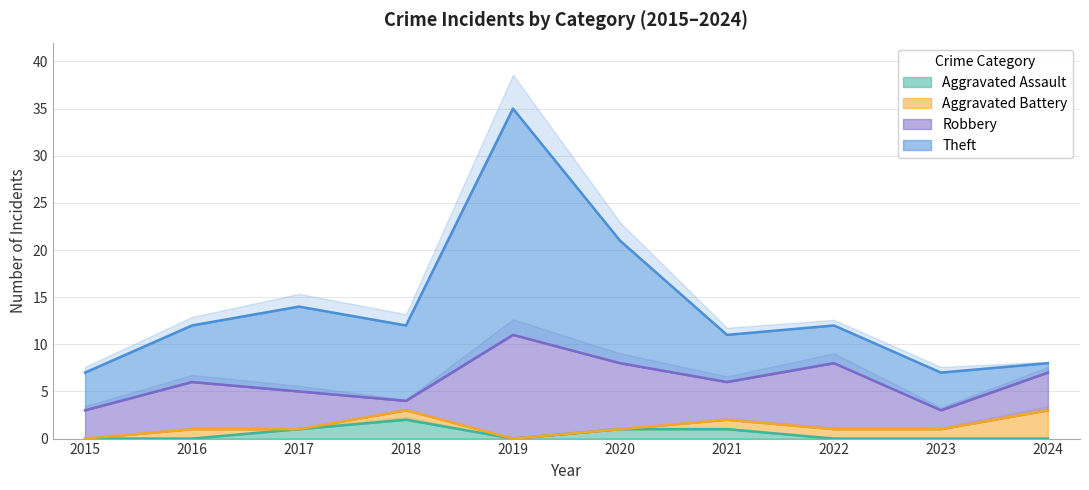

What is the value of the Aggravated Assault point at the 6th from the left?

1